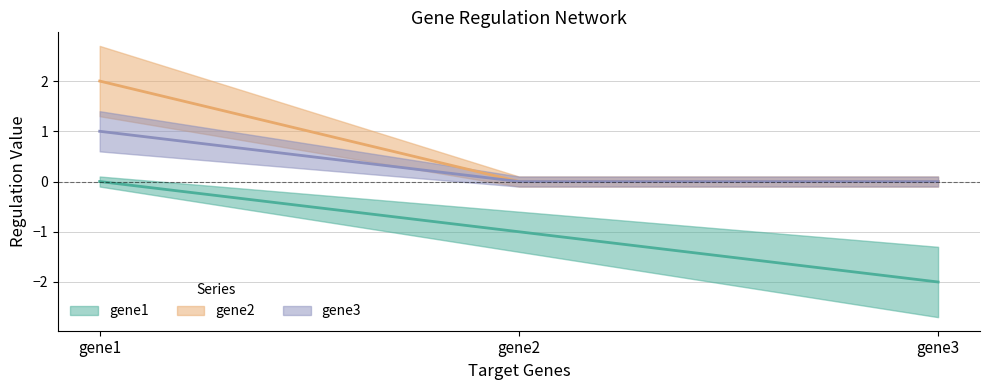

Count the gene3 values in the range 0 to 1.

3